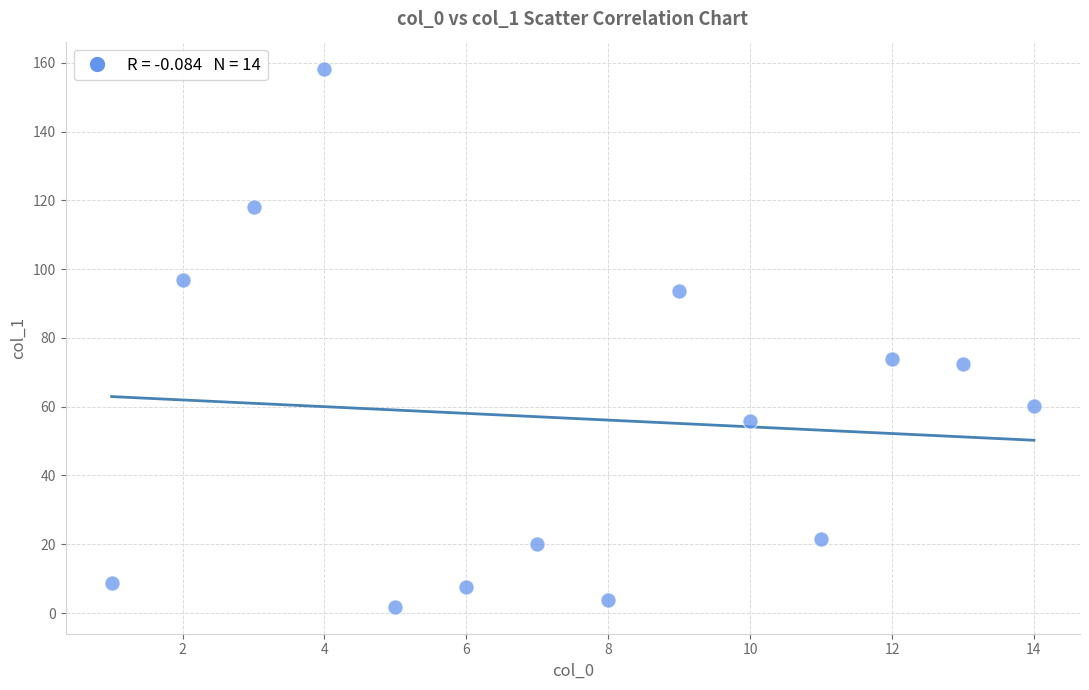

What is the range of X values (max minus min)?

13.0